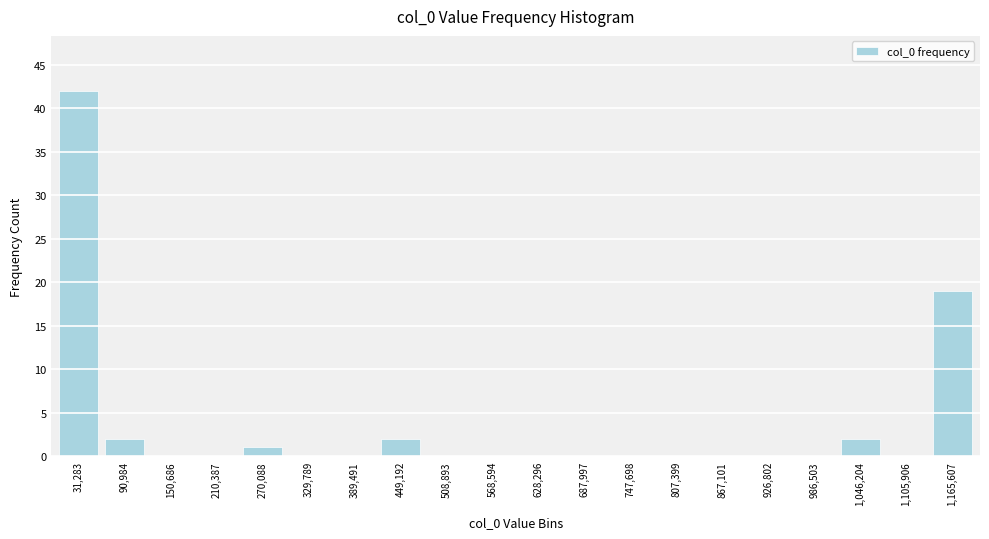

Reading right to left, what are all the values shown in this chart?

1,165,607=19	1,105,906=0	1,046,204=2	986,503=0	926,802=0	867,101=0	807,399=0	747,698=0	687,997=0	628,296=0	568,594=0	508,893=0	449,192=2	389,491=0	329,789=0	270,088=1	210,387=0	150,686=0	90,984=2	31,283=42